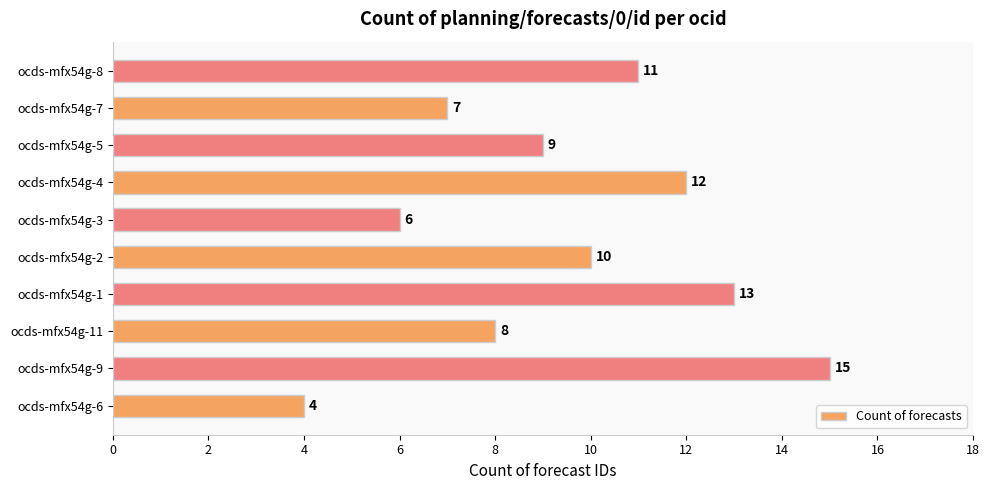

The chart shows a value of 8 at ocds-mfx54g-11. True or false?

True